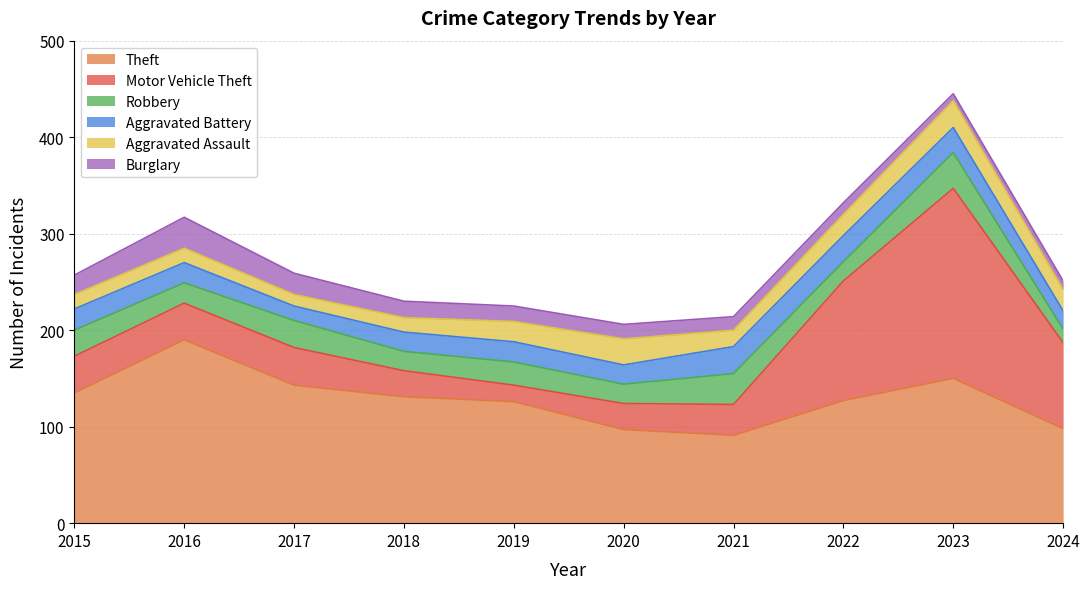

Which series has the largest range (max minus min)?

Motor Vehicle Theft